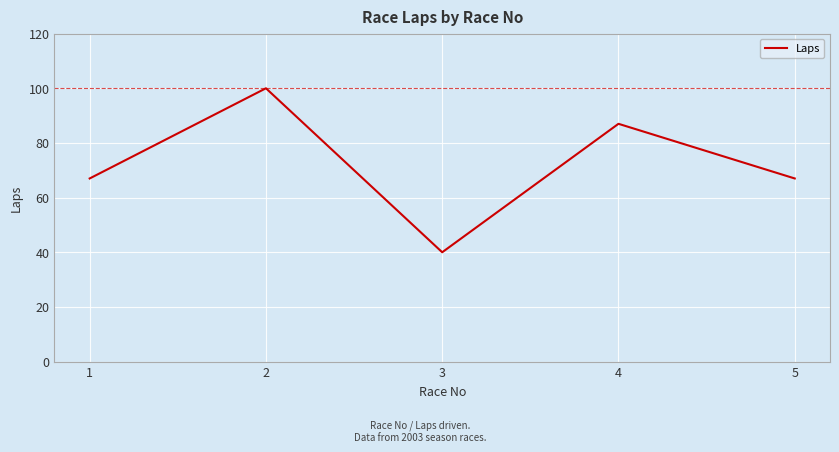

The value at 4 is 58. True or false?

False